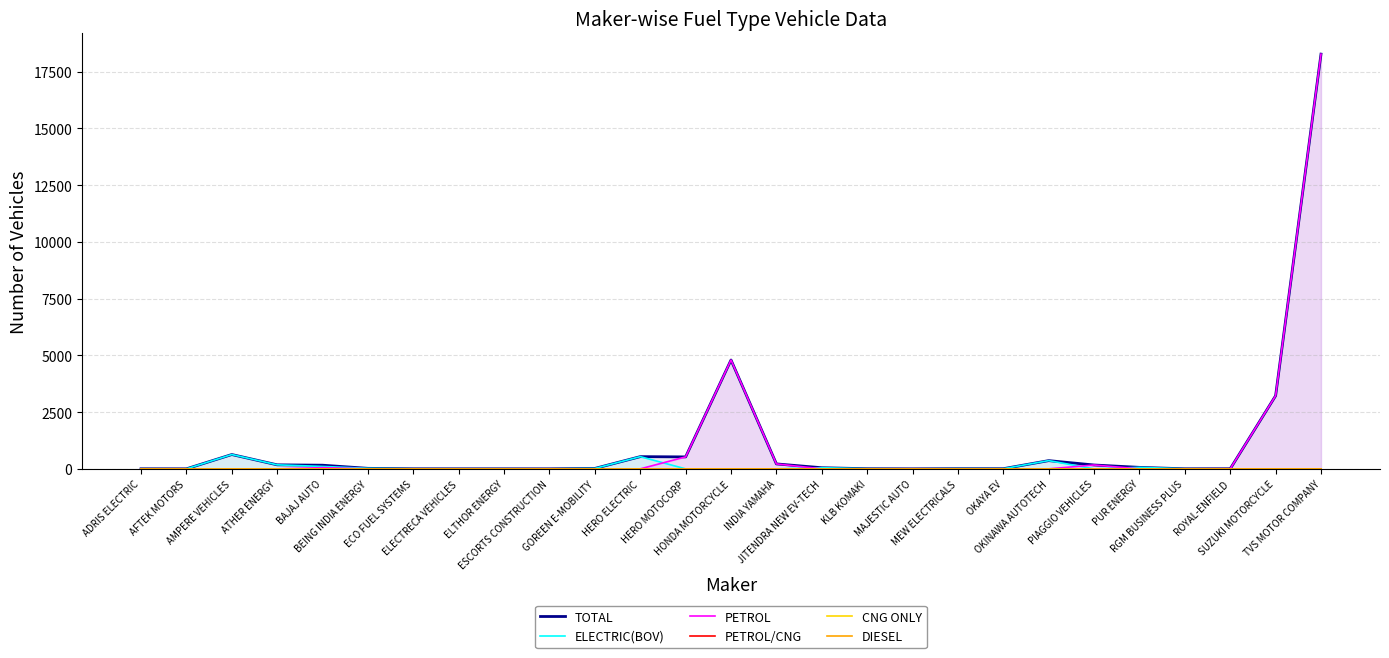

Between AMPERE VEHICLES and INDIA YAMAHA, which series saw the biggest shift?

ELECTRIC(BOV)